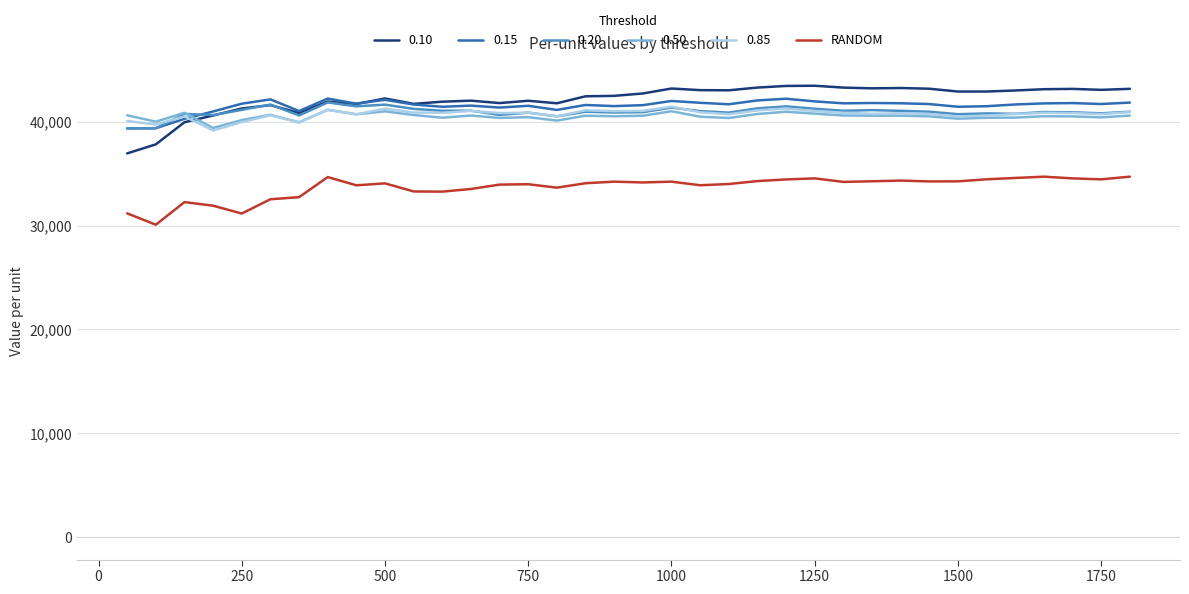

What is the smallest value displayed?

30097.5